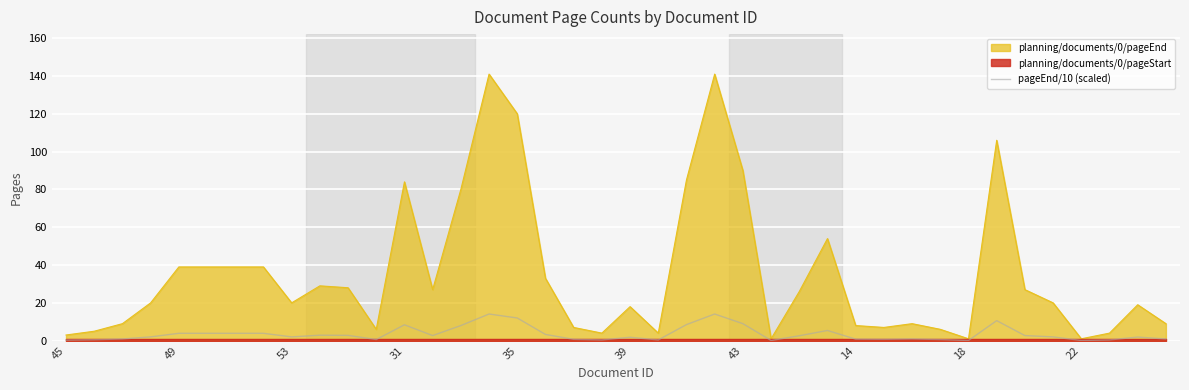

True or false: planning/documents/0/pageEnd has a value of 182.8 at 35.

False